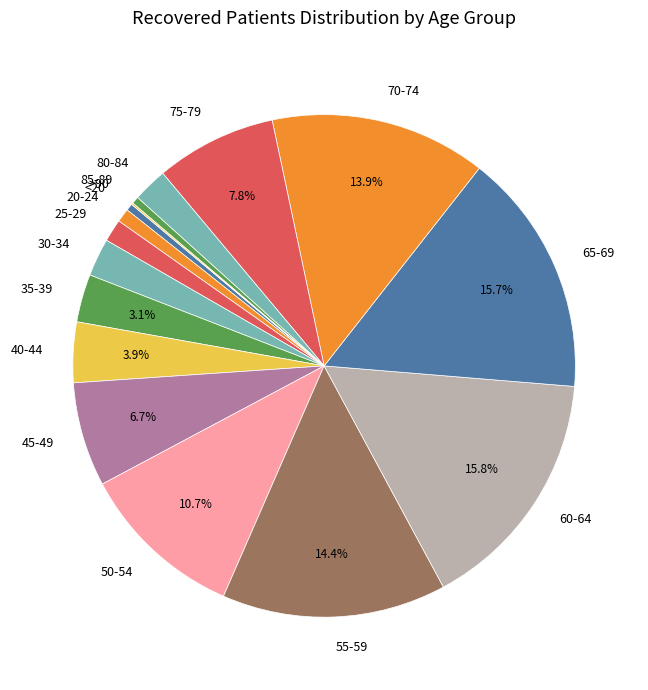

Is there a majority slice in this chart?

No